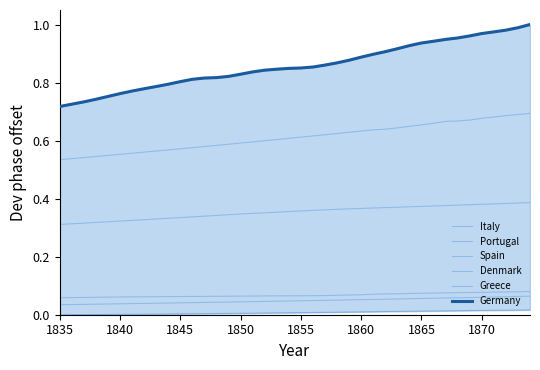

At how many categories does at least one series exceed 0?

40